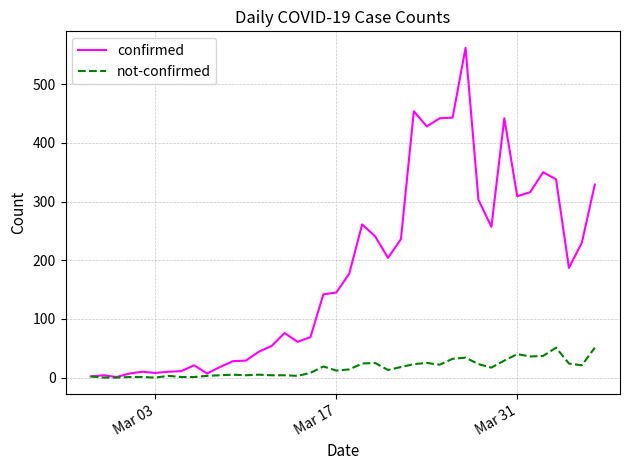

What is the difference between the maximum and minimum values in the confirmed series?

561